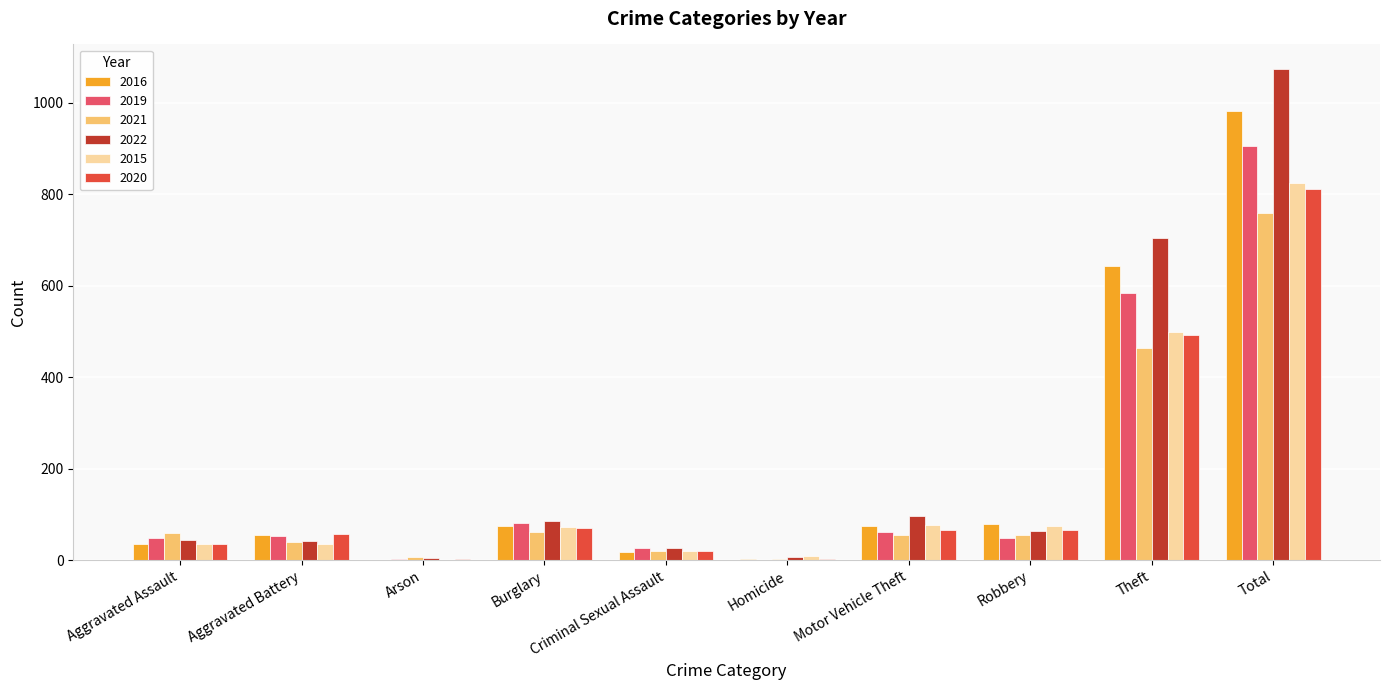

The value of 2020 at Burglary is 70. True or false?

True